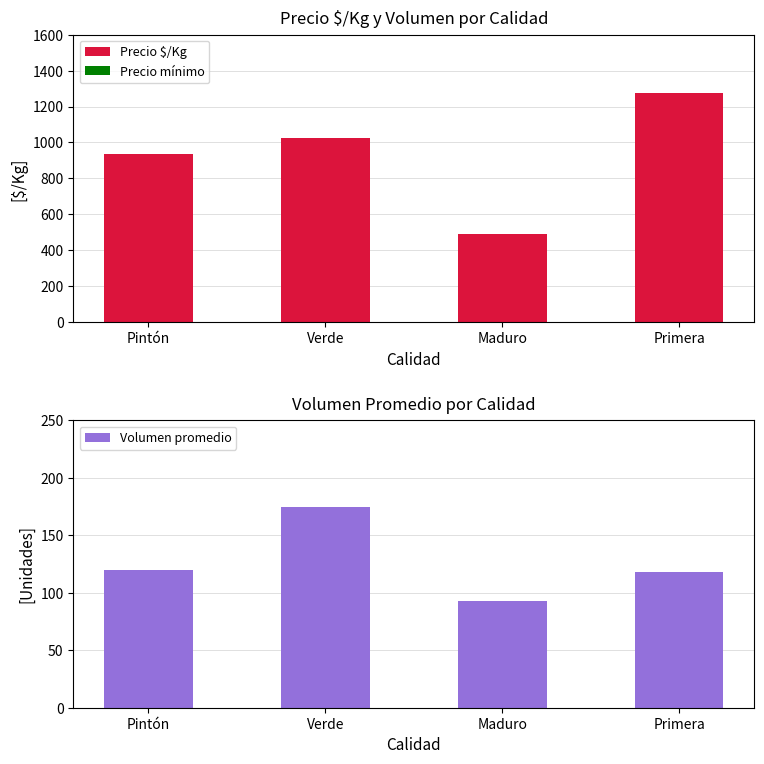

The value of Volumen promedio at Verde is 175. True or false?

True